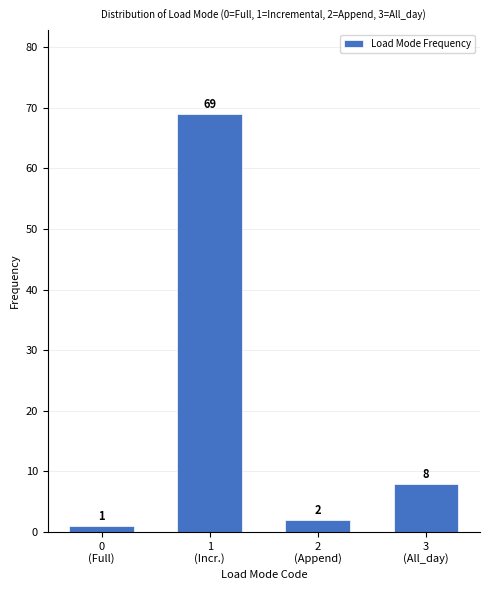

Reading left to right, list all the values displayed in this chart.

1	69	2	8